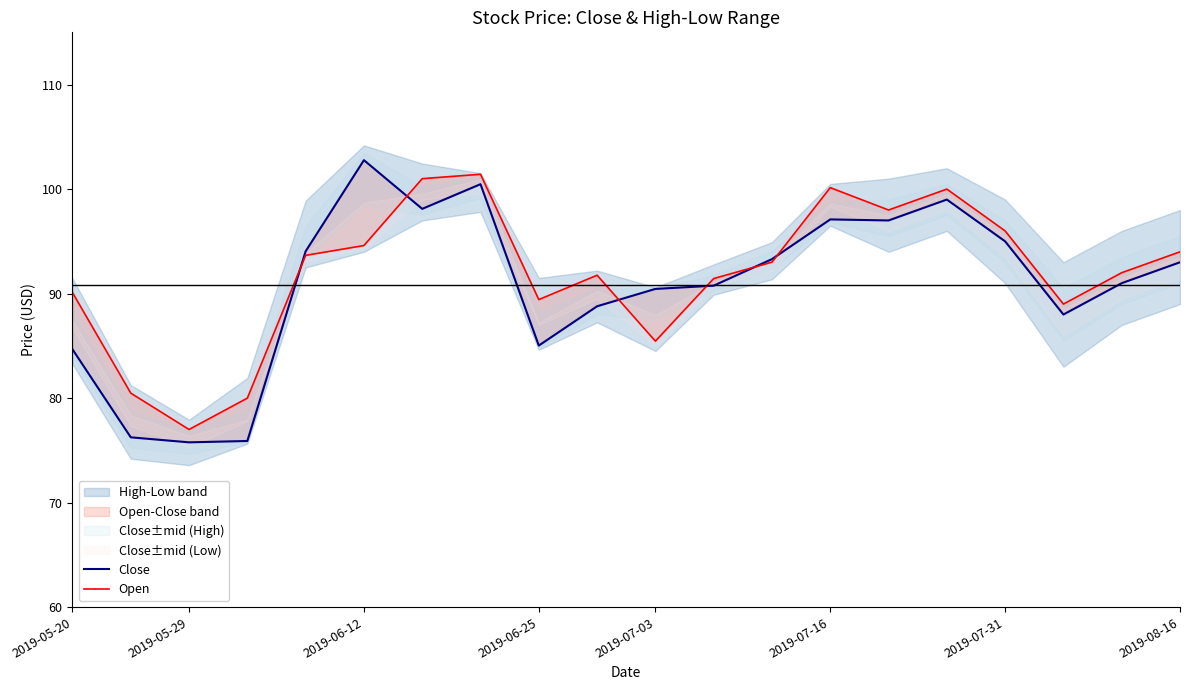

Does the chart display data point markers on the line(s)?

No